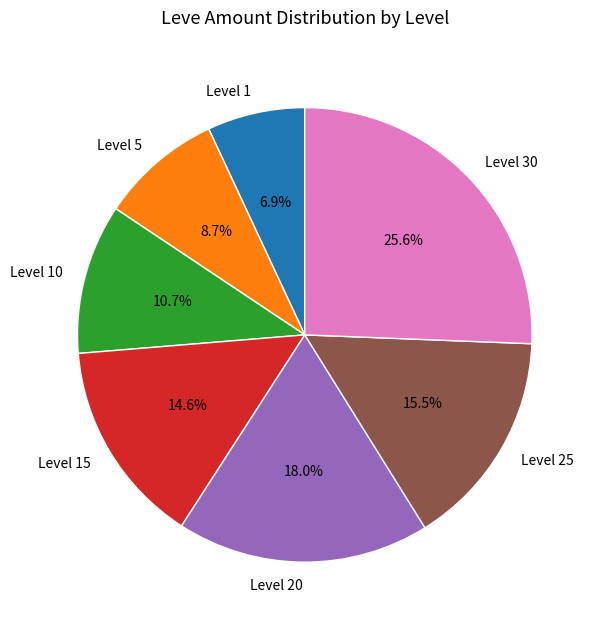

Which category has the smallest portion of the pie?

Level 1